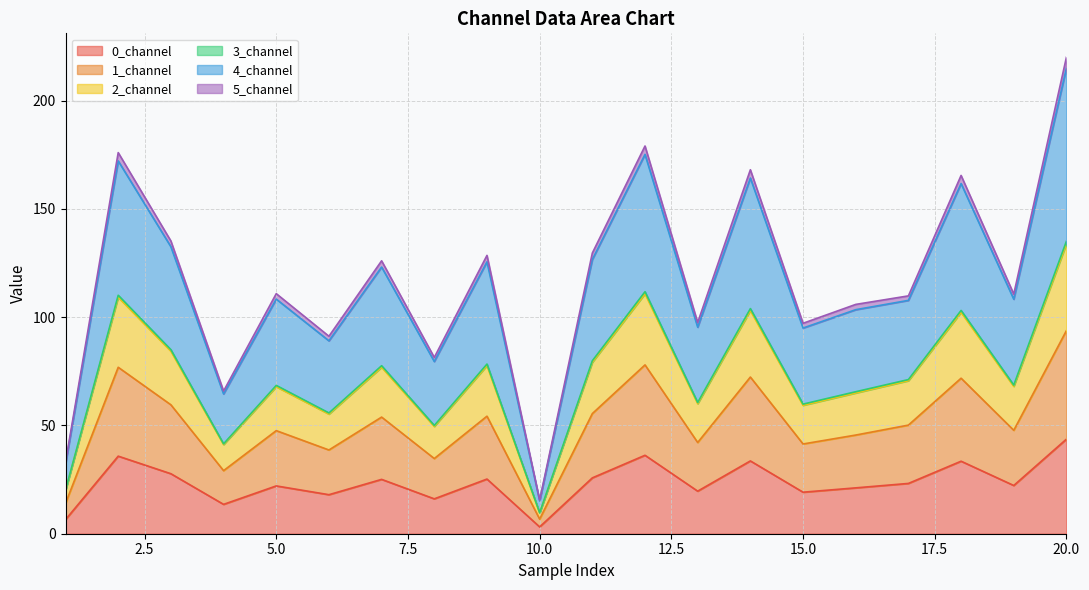

Rank the categories by 3_channel value from highest to lowest.

20, 12, 2, 14, 18, 3, 11, 9, 7, 5, 19, 17, 16, 13, 15, 6, 8, 4, 1, 10